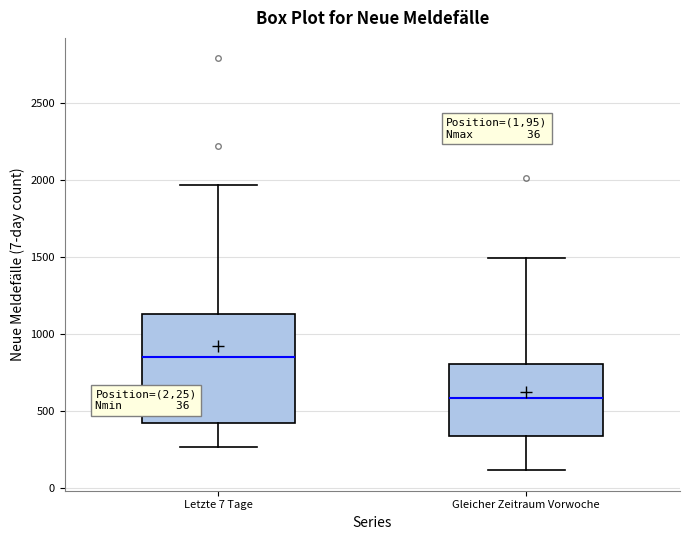

Which box is the tallest, from its lower edge to its upper edge?

Letzte 7 Tage